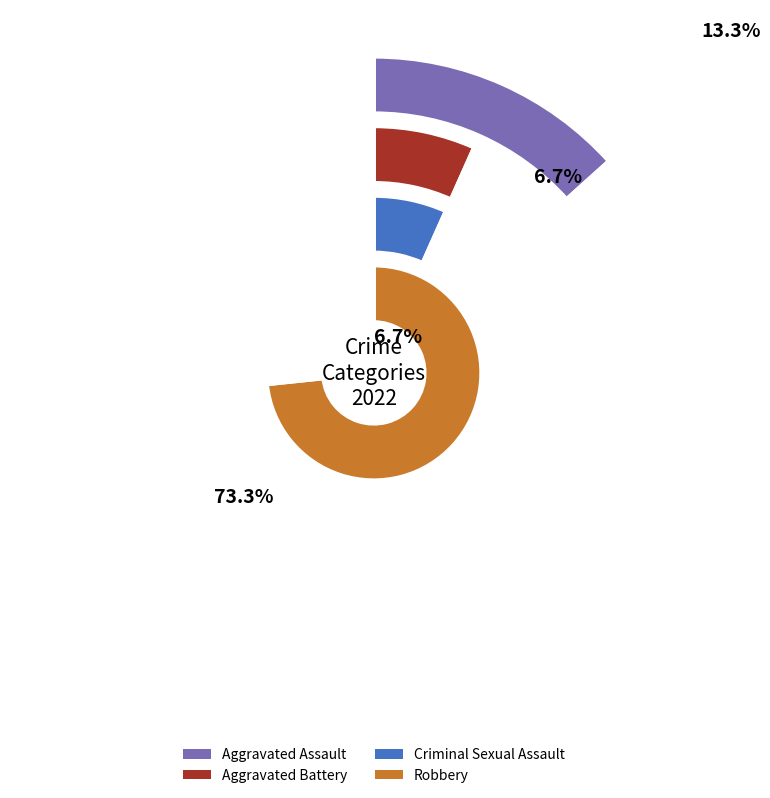

Is it true that Aggravated Battery is 7% of the pie?

True